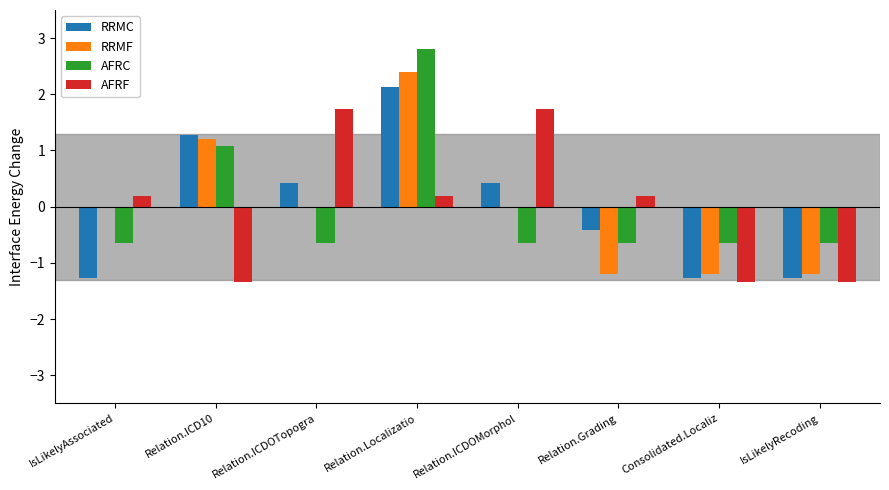

How many data points in RRMC are above 0?

4